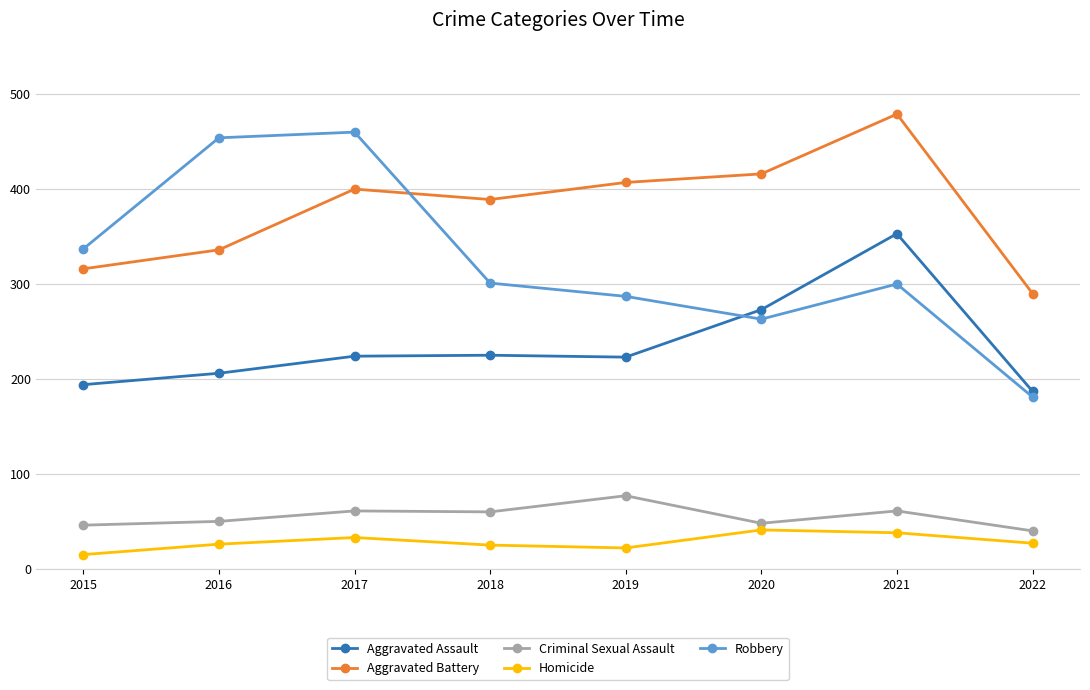

What is the minimum value shown in the chart?

15